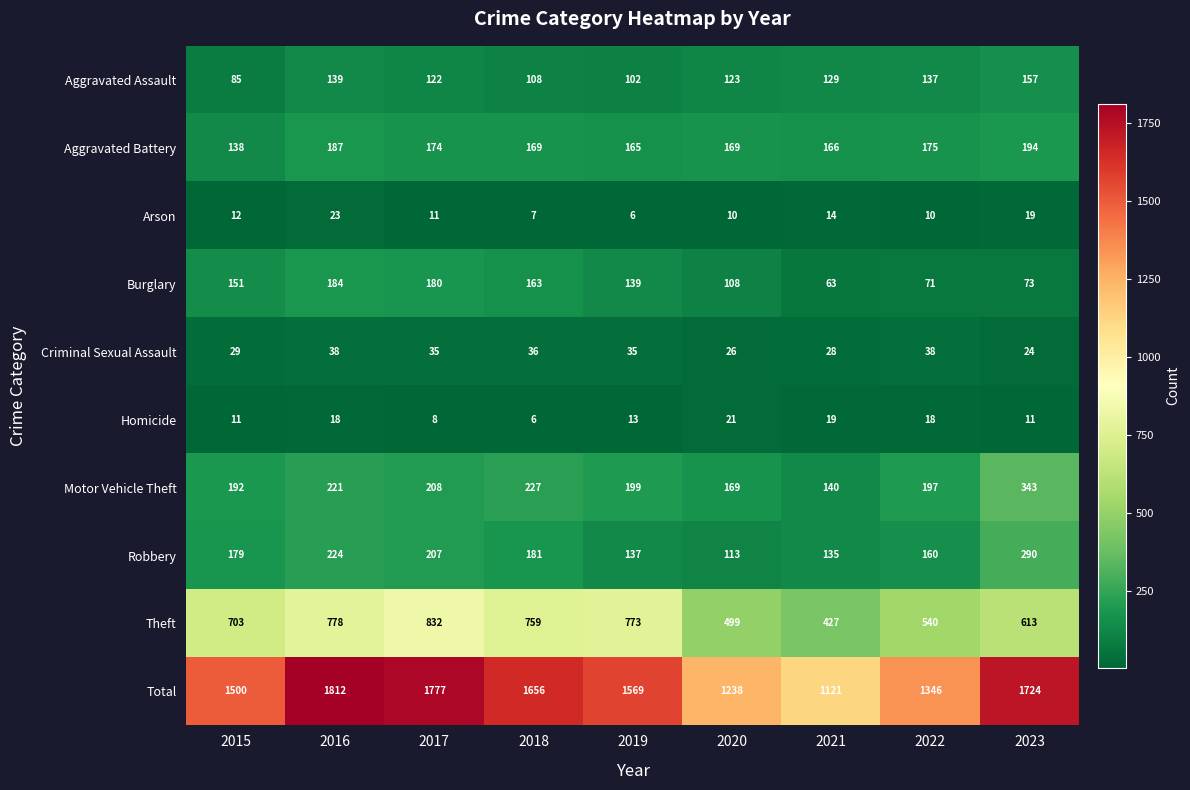

How many distinct data groups are displayed?

10